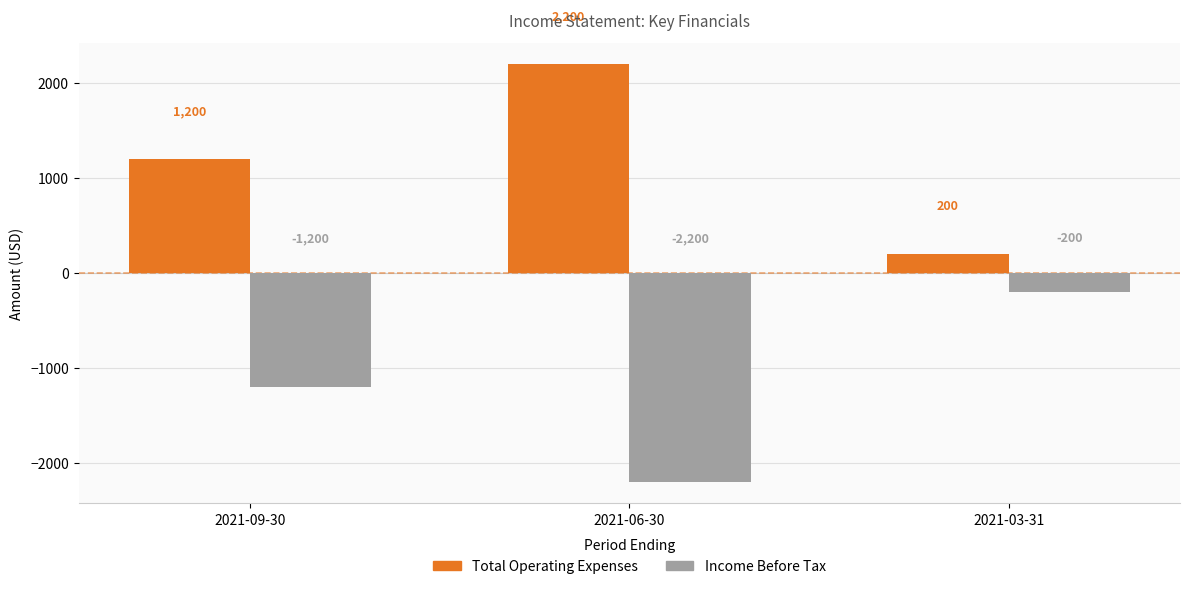

List the labels in order of Total Operating Expenses value, largest first.

2021-06-30, 2021-09-30, 2021-03-31